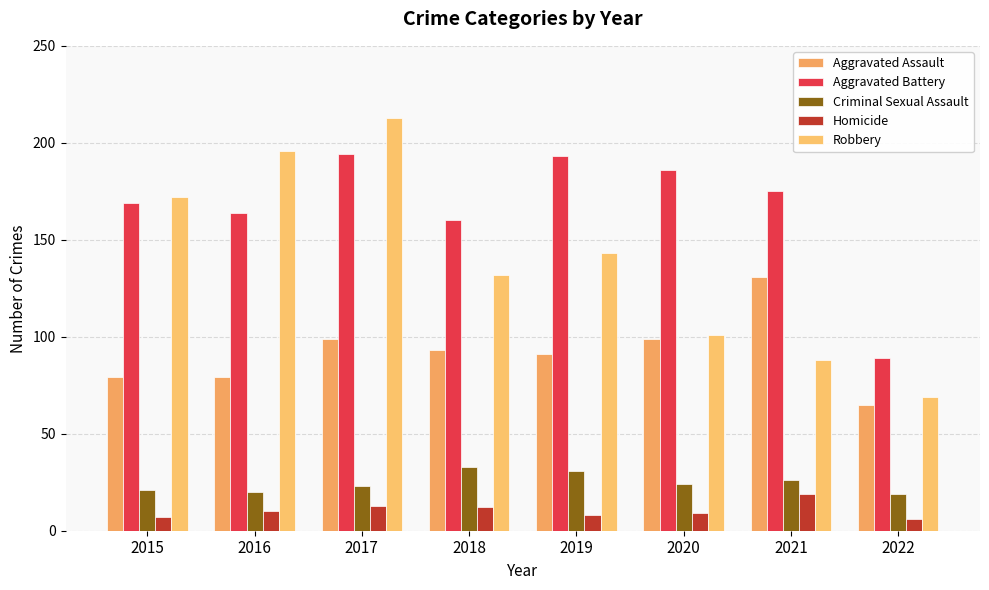

What is the sum of the Aggravated Assault values at 2016 and 2018?

172